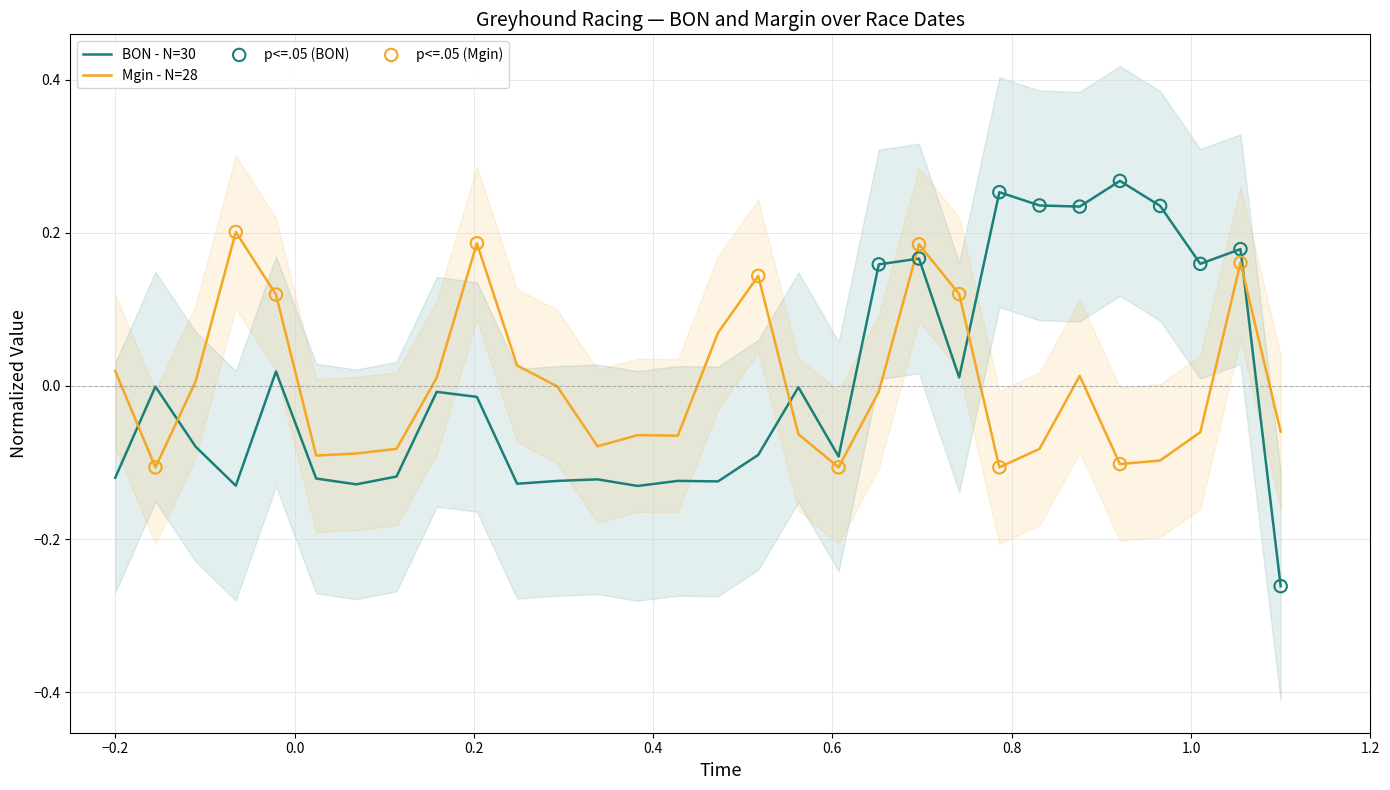

Which series has the widest spread of Y values?

BON